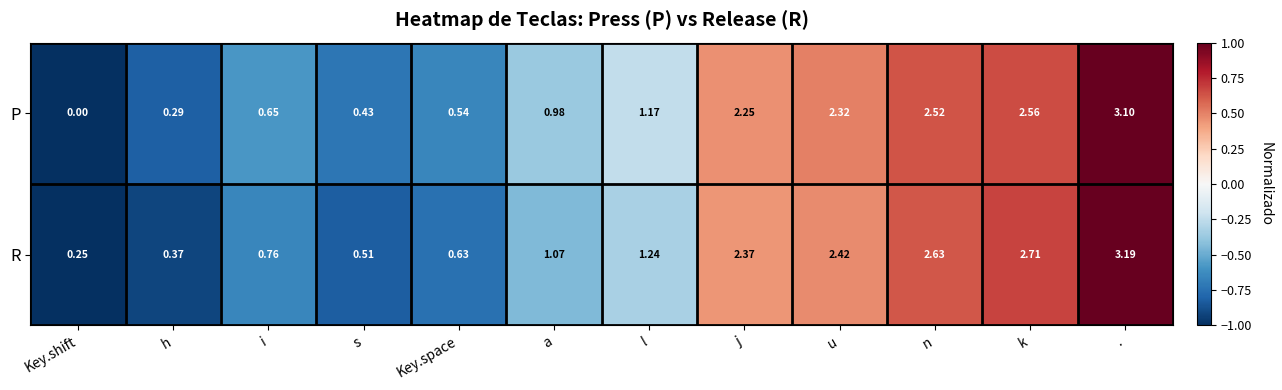

Which category has the highest value across all series?

.